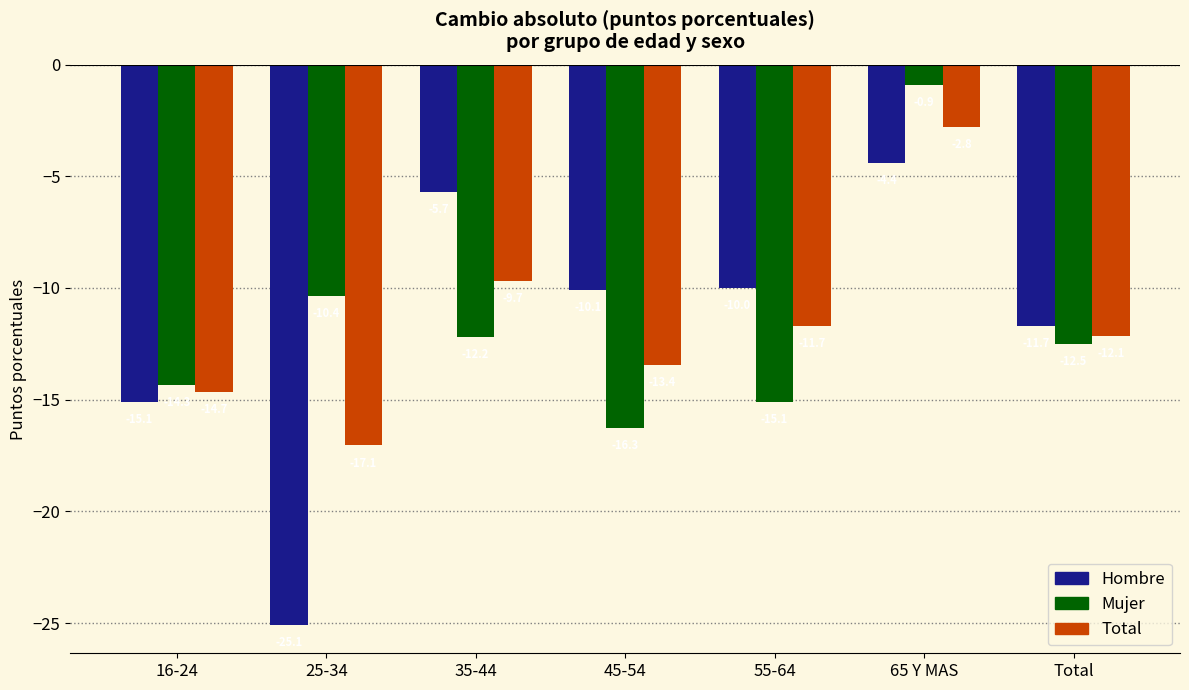

What value does the Mujer series have at 65 Y MAS?

-0.9